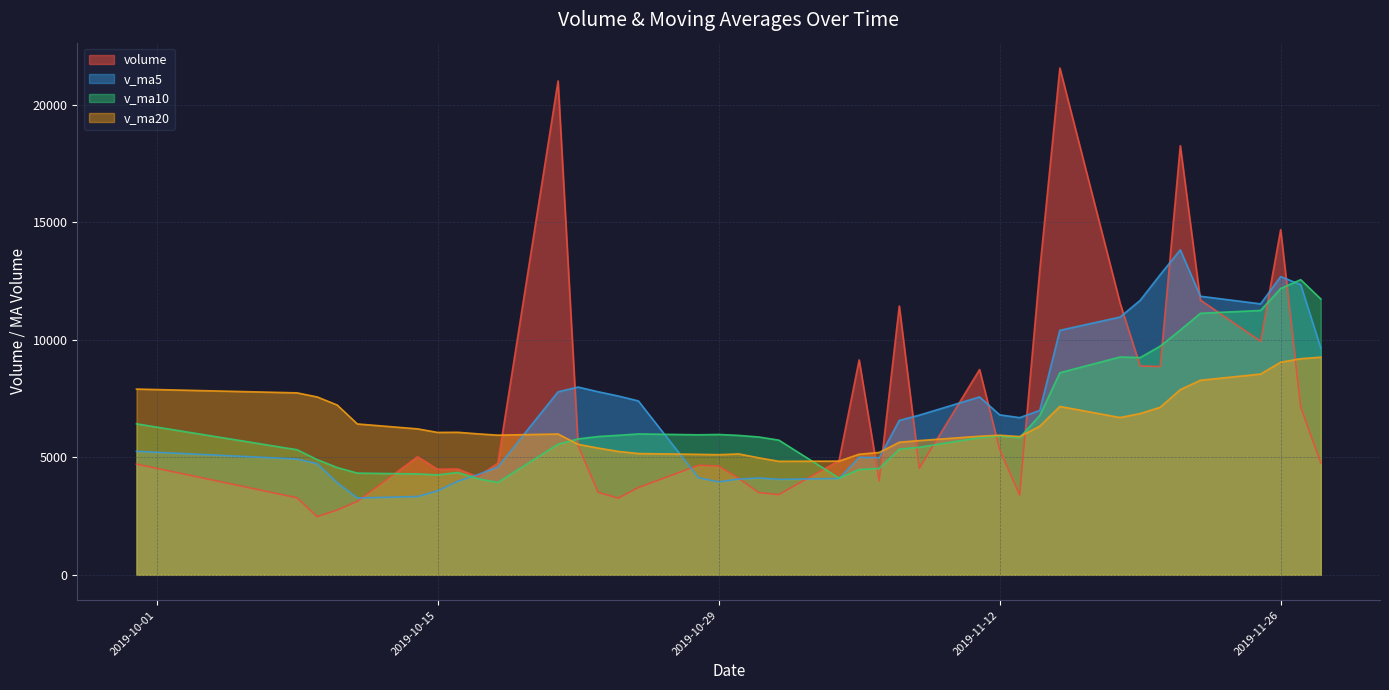

What is the sum of all v_ma5 values?

273924.5